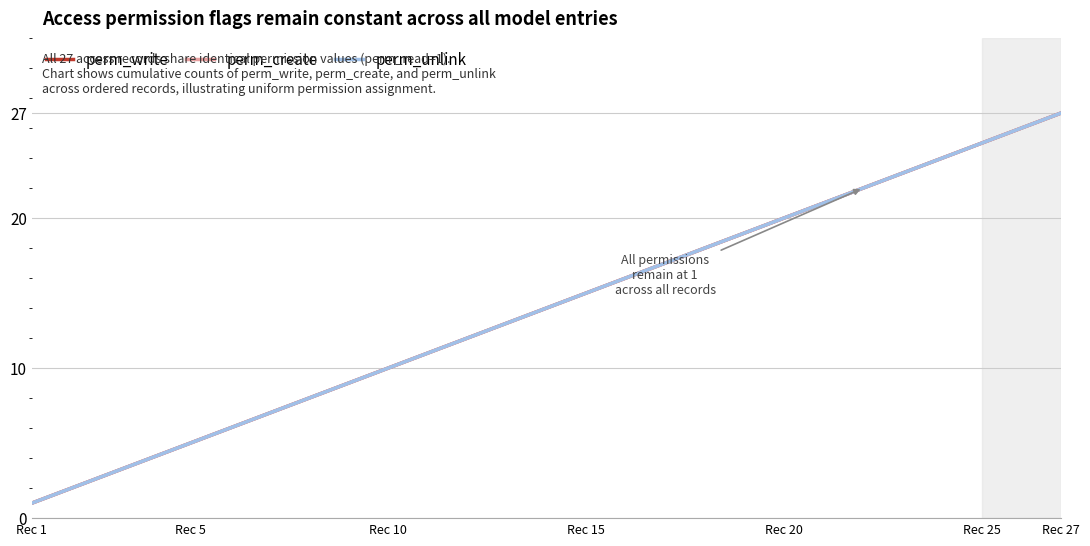

Is this an area chart (filled region under the line)?

No